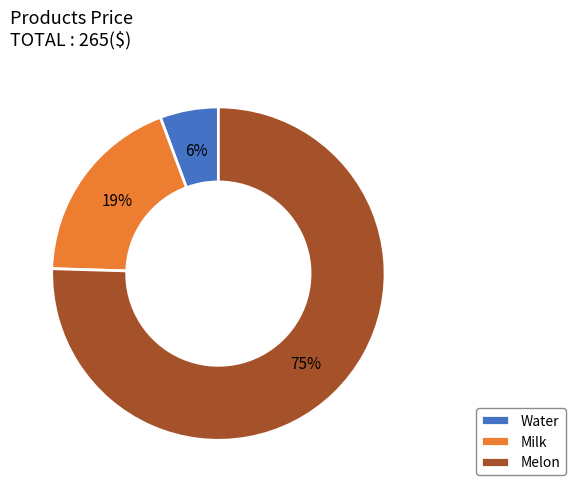

The Water slice represents 1% of the pie. True or false?

False